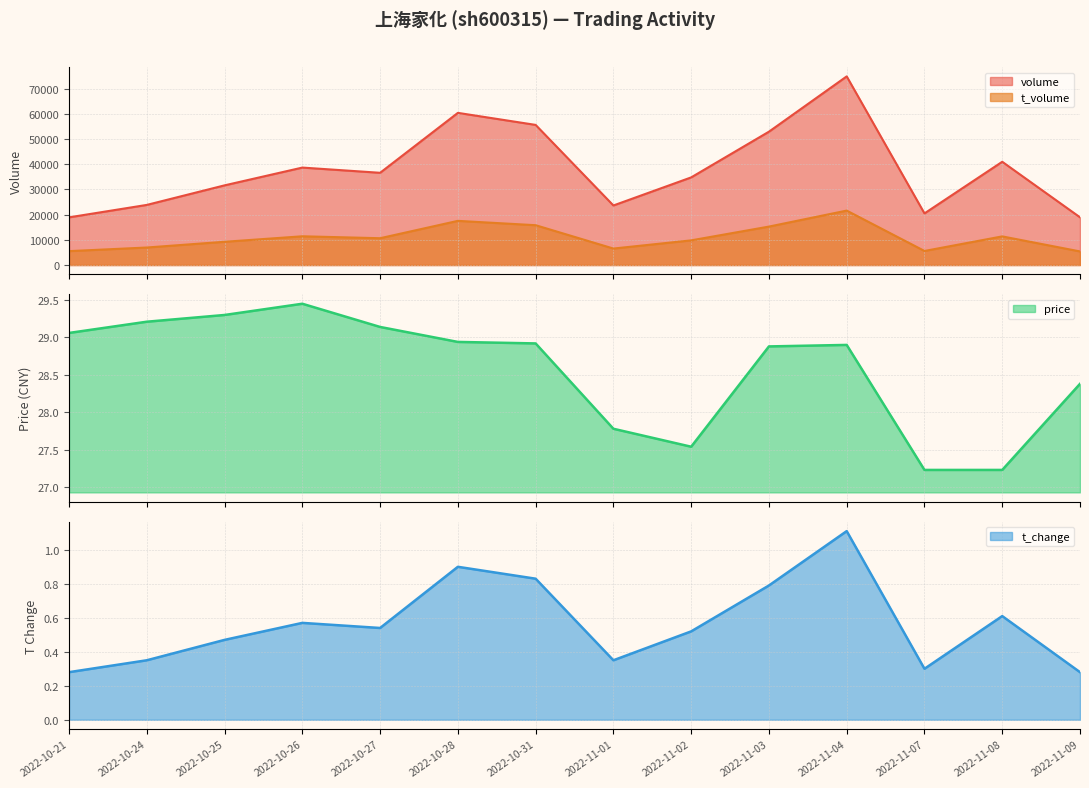

What value does the t_change series have at 2022-11-07?

0.3